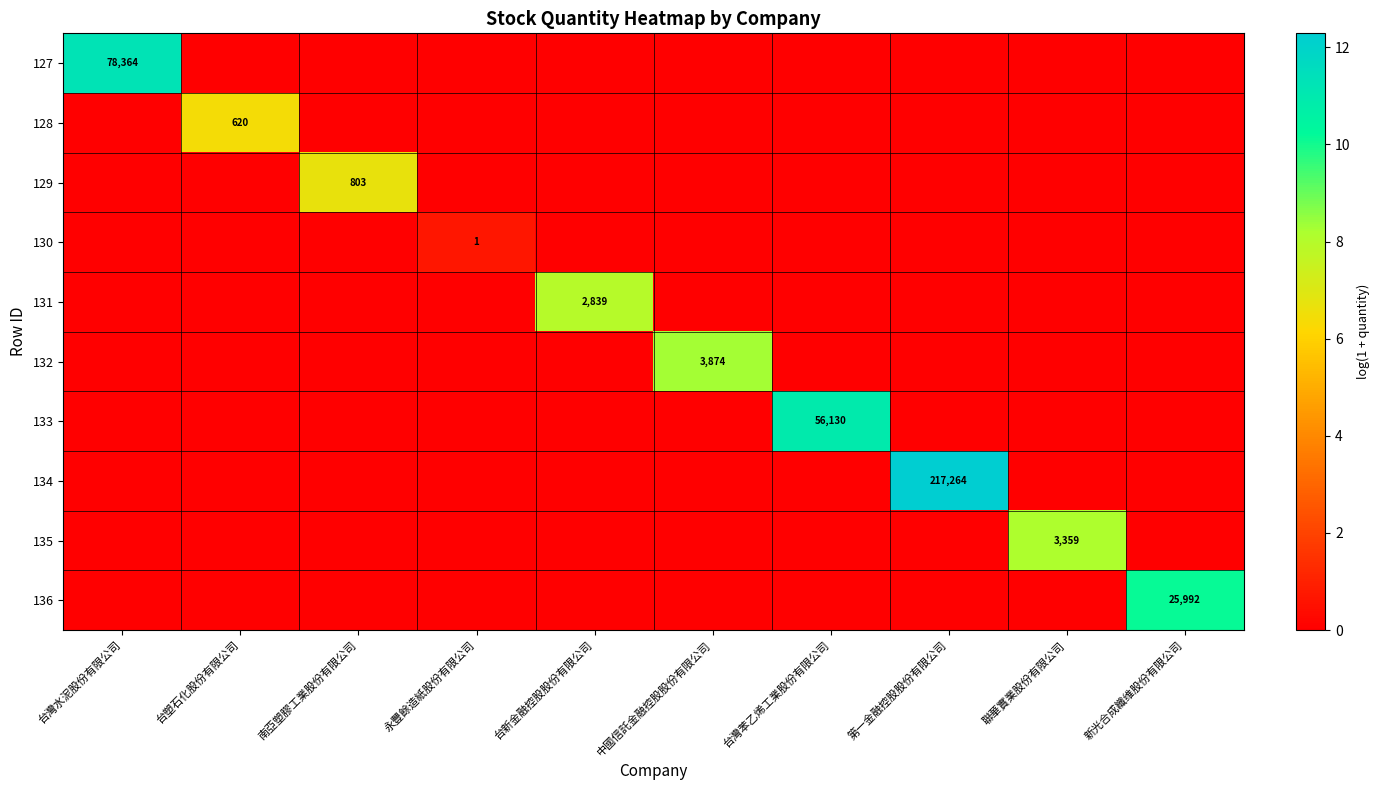

Is it true that 131 equals 2839 at 台新金融控股股份有限公司?

True